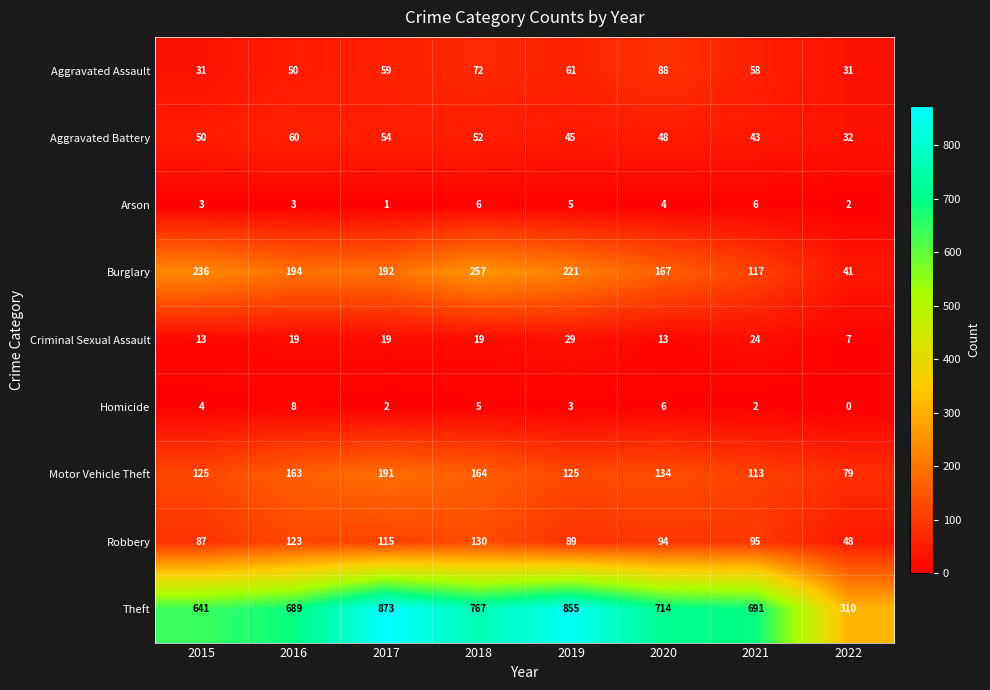

Which series changed the most between 2015 and 2016?

Theft